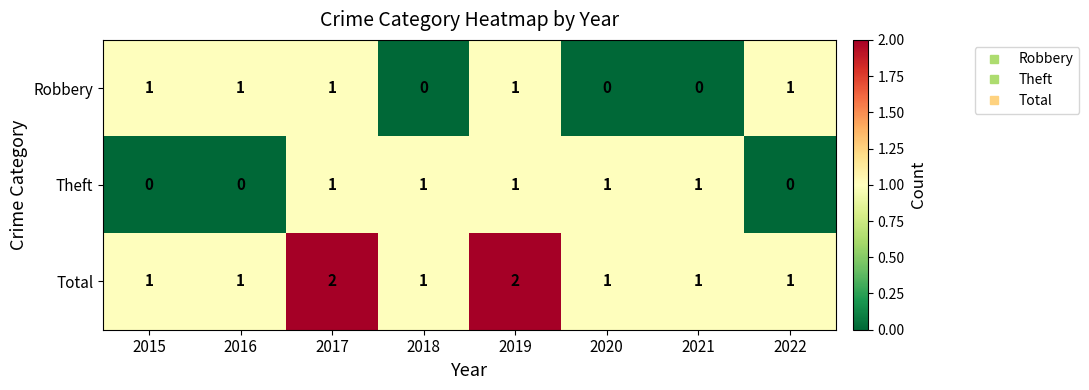

At how many categories does at least one series exceed 0?

8